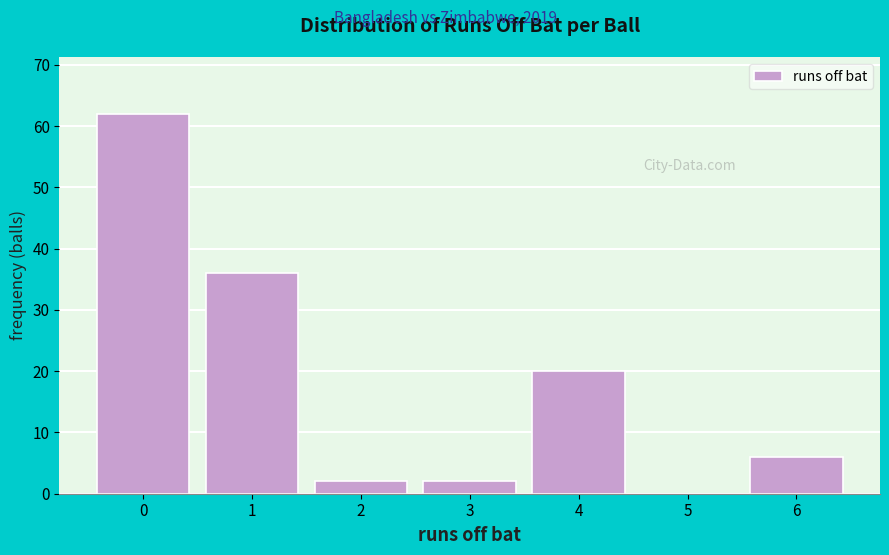

Reading right to left, list all the values displayed in this chart.

6=6	5=0	4=20	3=2	2=2	1=36	0=62